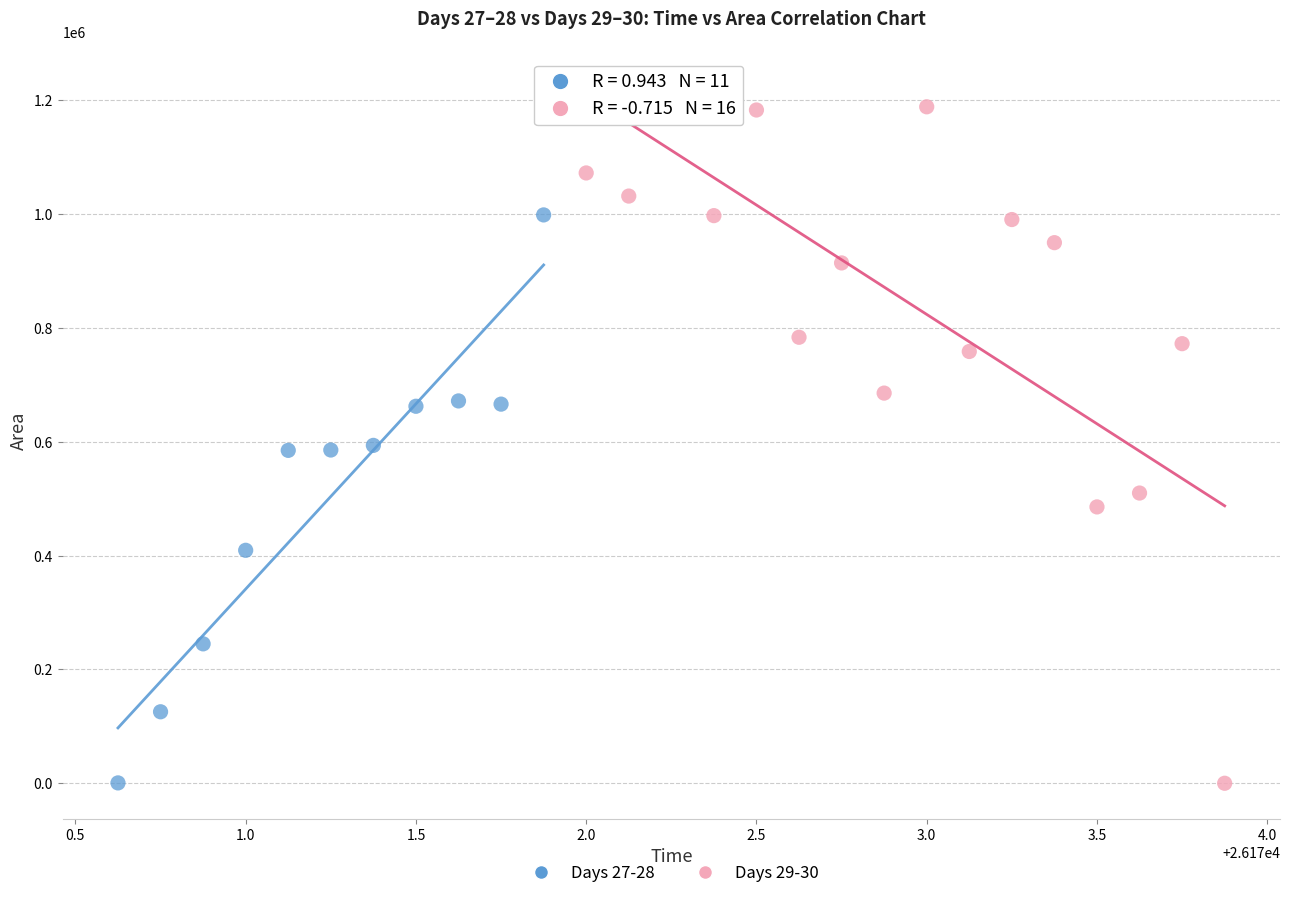

Which series has the largest Y range (max minus min)?

Days 29-30